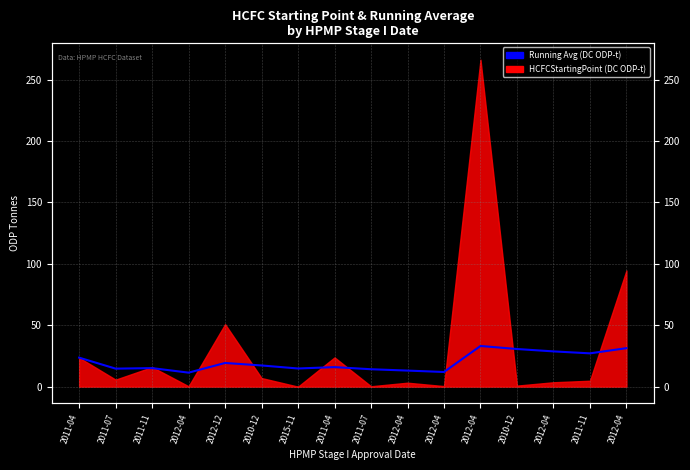

Which category has the lowest value across all series?

2012-04